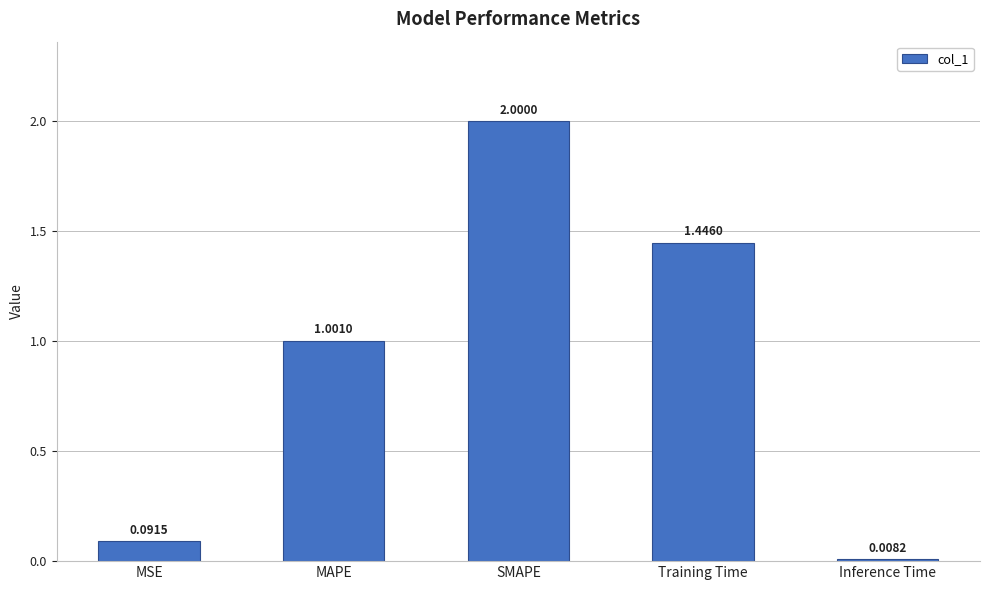

Which label corresponds to the largest value in the chart?

SMAPE